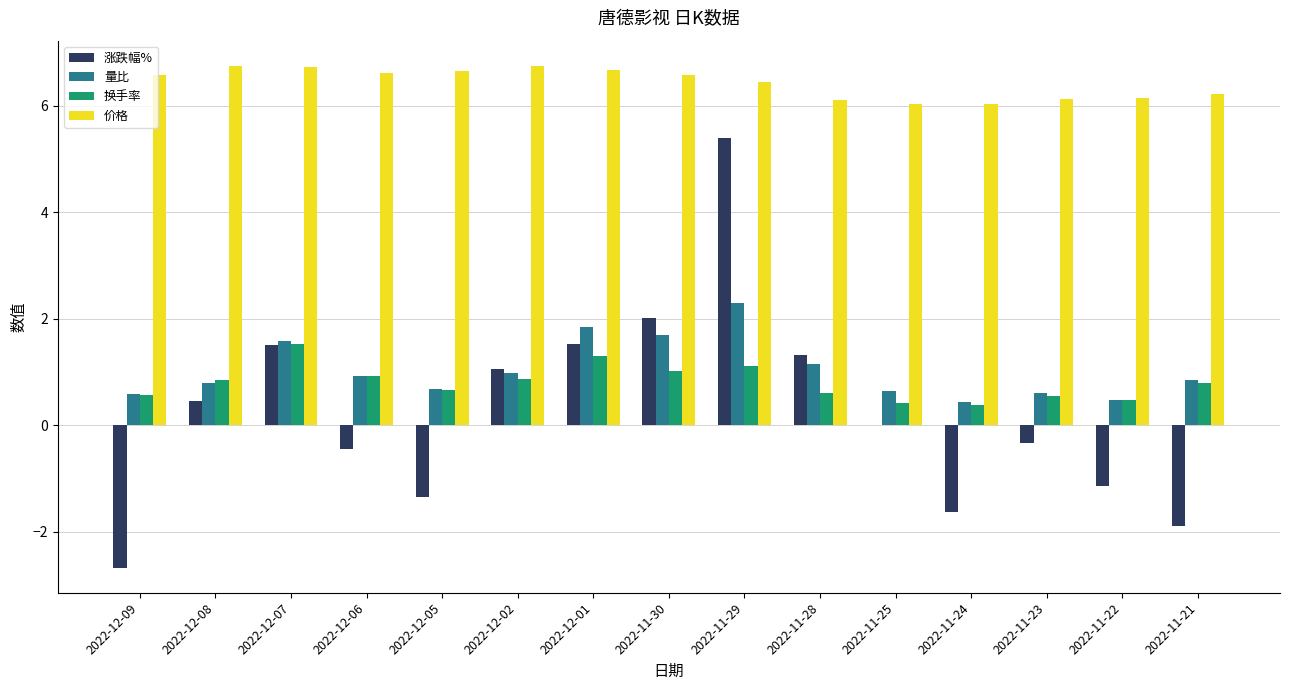

Are the bars grouped side by side (vs. stacked)?

Yes